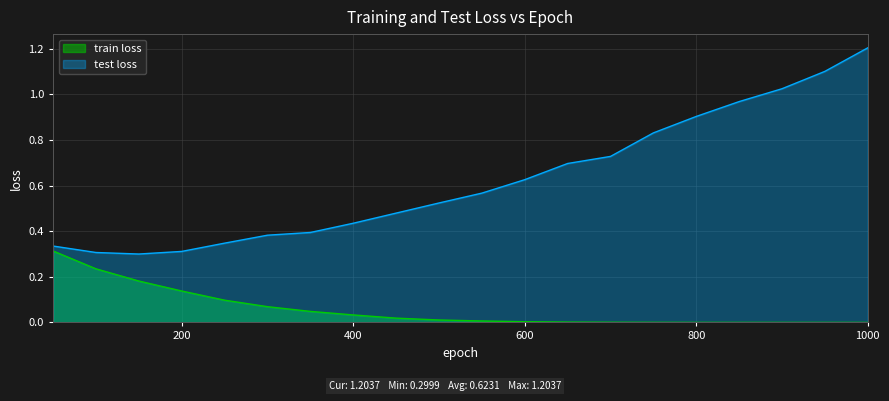

Where is the first local minimum for test loss?

150.0